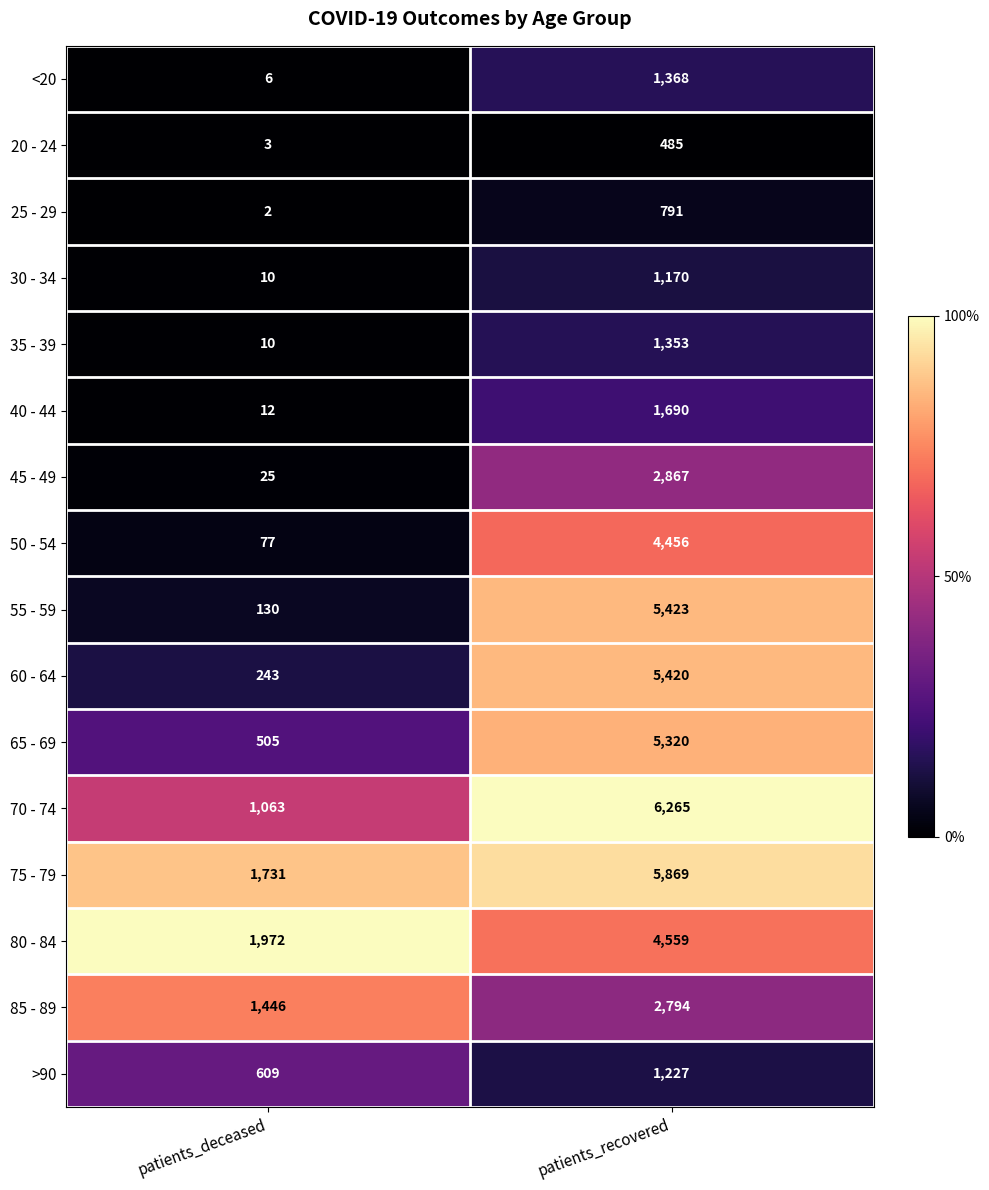

How many data points does each series have?

2